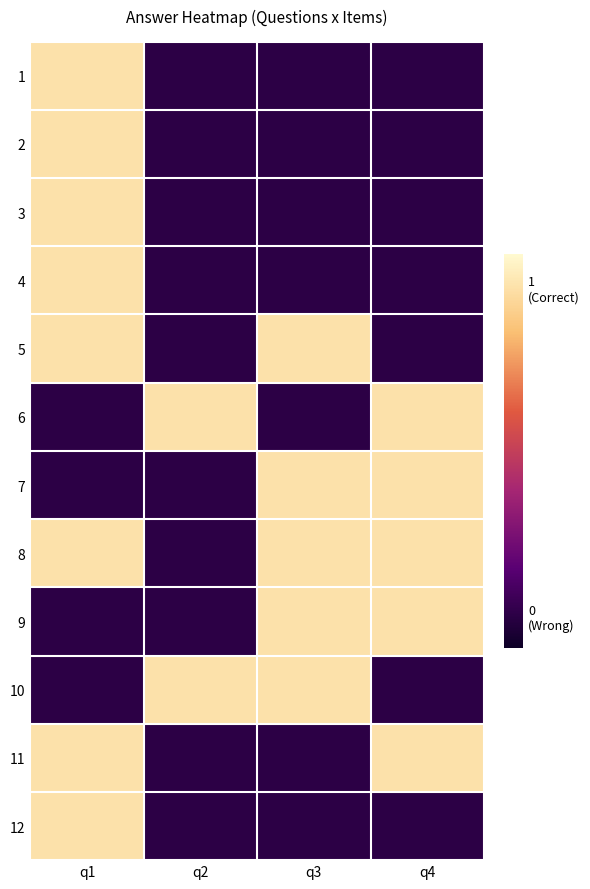

Reading left to right, list all the values displayed in this chart.

1: q1=1	q2=0	q3=0	q4=0
2: q1=1	q2=0	q3=0	q4=0
3: q1=1	q2=0	q3=0	q4=0
4: q1=1	q2=0	q3=0	q4=0
5: q1=1	q2=0	q3=1	q4=0
6: q1=0	q2=1	q3=0	q4=1
7: q1=0	q2=0	q3=1	q4=1
8: q1=1	q2=0	q3=1	q4=1
9: q1=0	q2=0	q3=1	q4=1
10: q1=0	q2=1	q3=1	q4=0
11: q1=1	q2=0	q3=0	q4=1
12: q1=1	q2=0	q3=0	q4=0